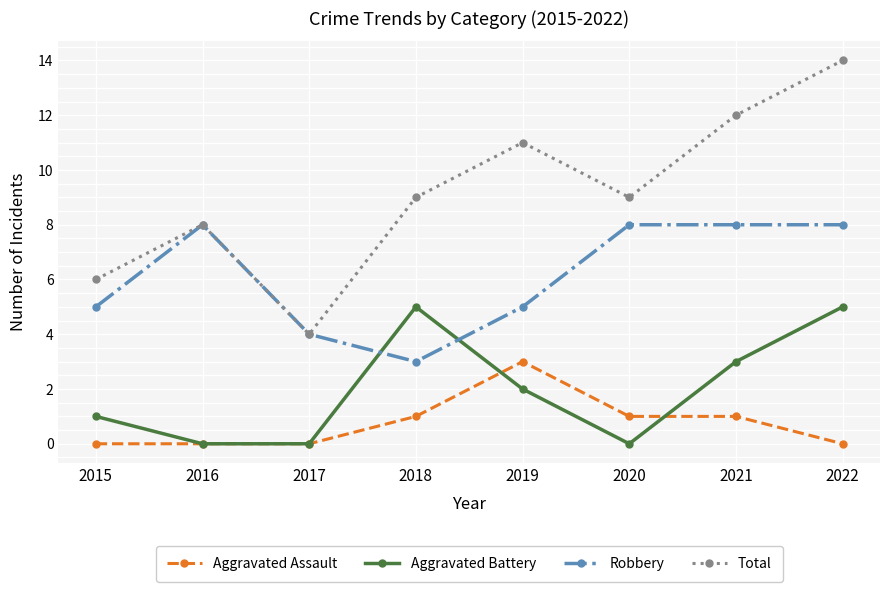

How many series are shown in this chart?

4